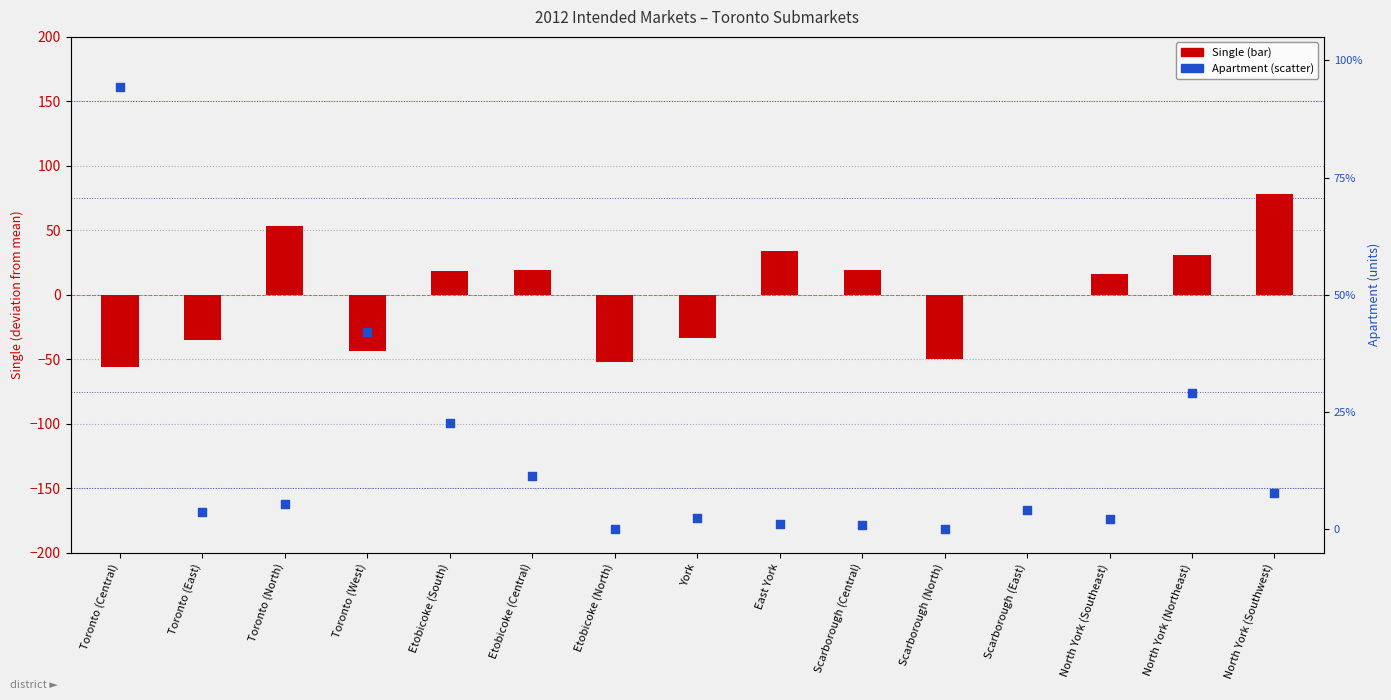

Which series has the widest spread of Y values?

Apartment